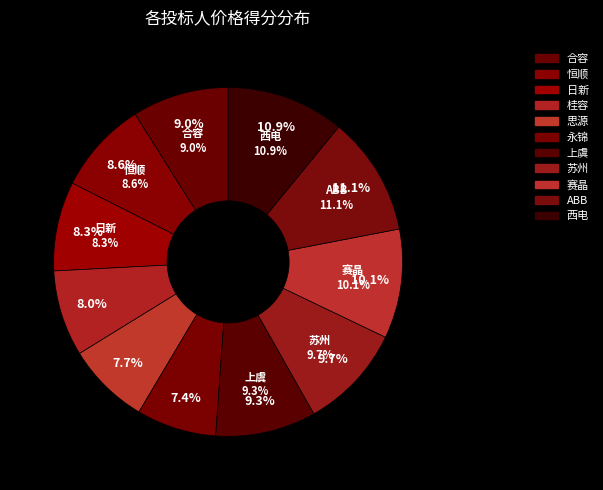

How much of the chart is everything except 恒顺?

91.4%